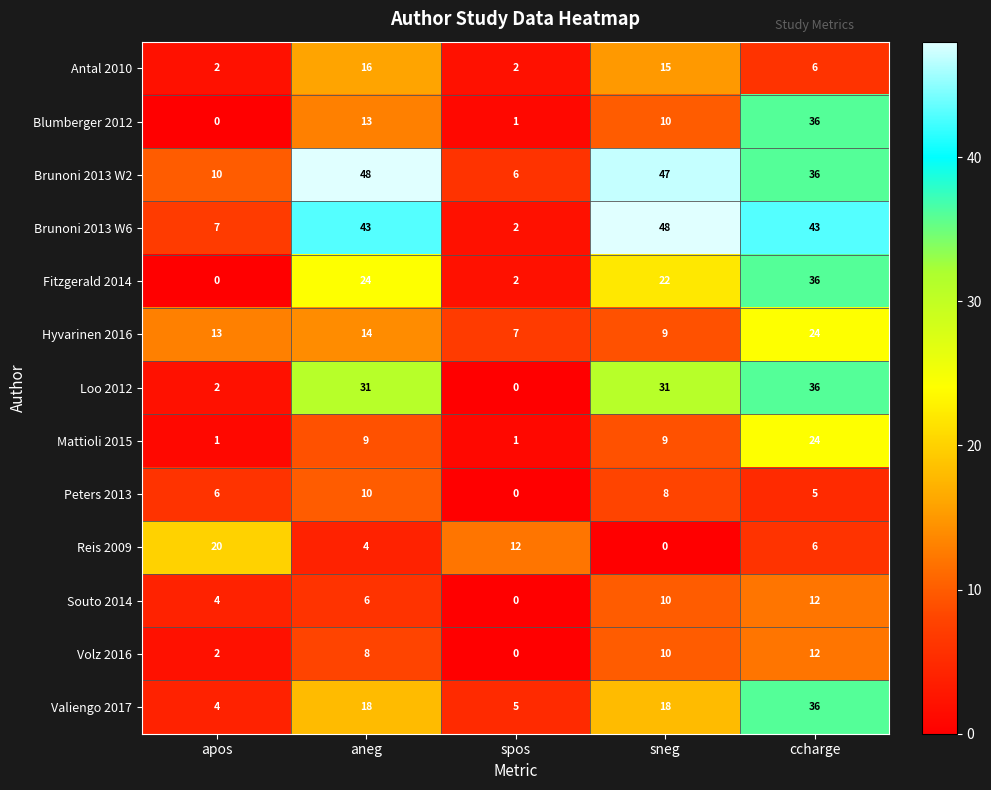

Count the Brunoni 2013 W6 values in the range 7 to 43.

3